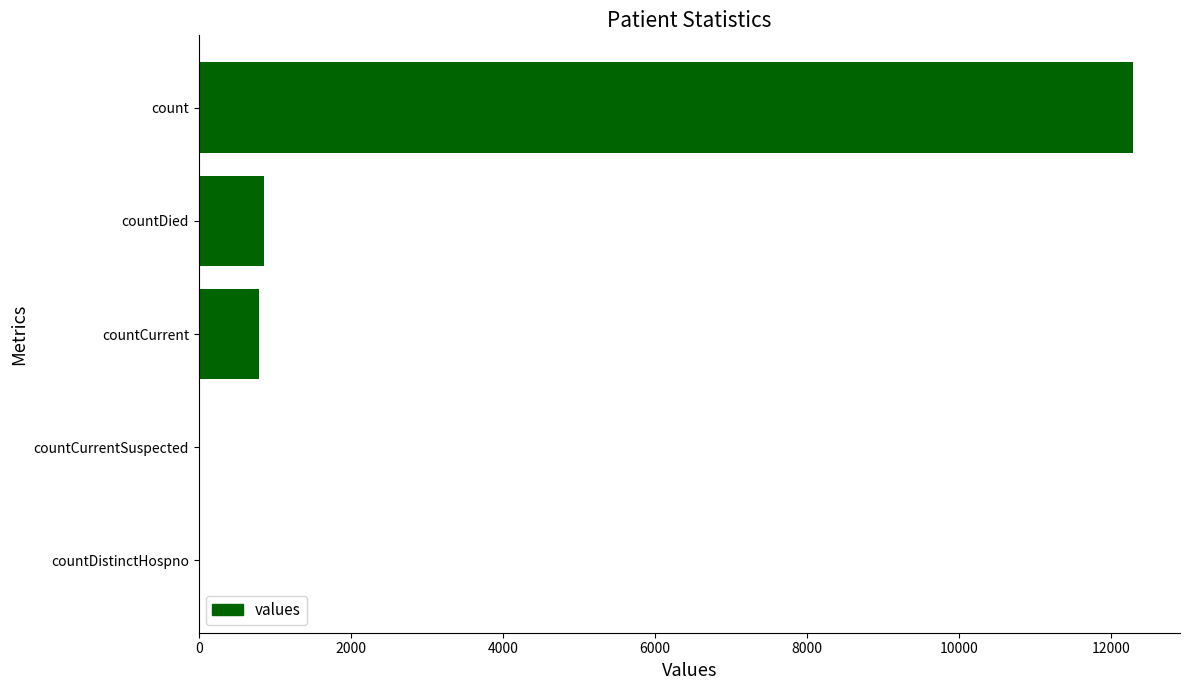

The chart shows a value of 1319 at countCurrent. True or false?

False